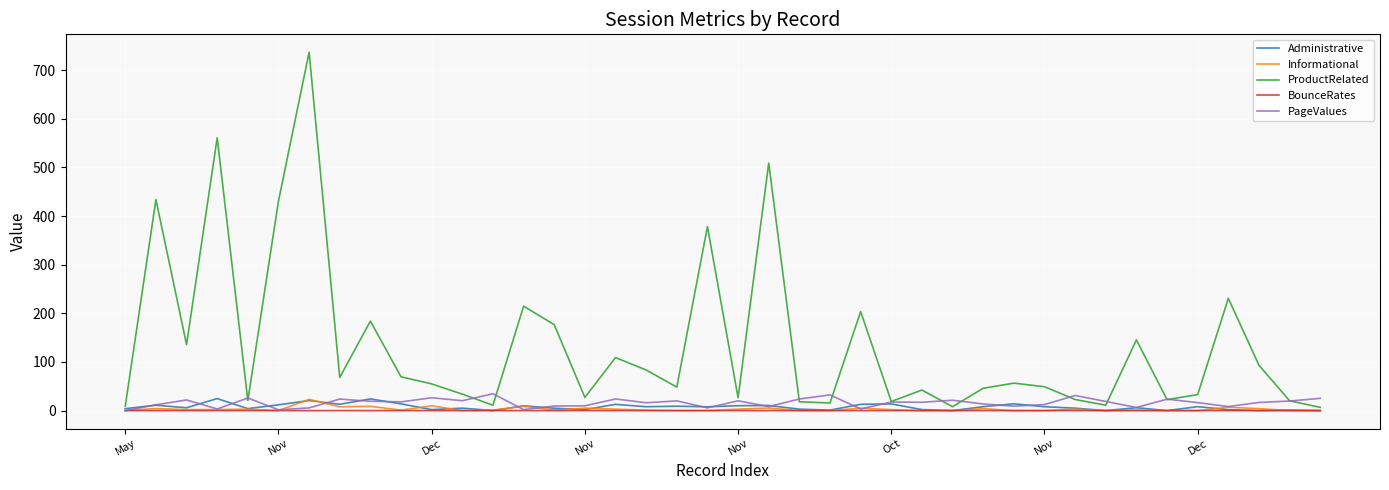

What is the maximum value shown in the chart?

736.8